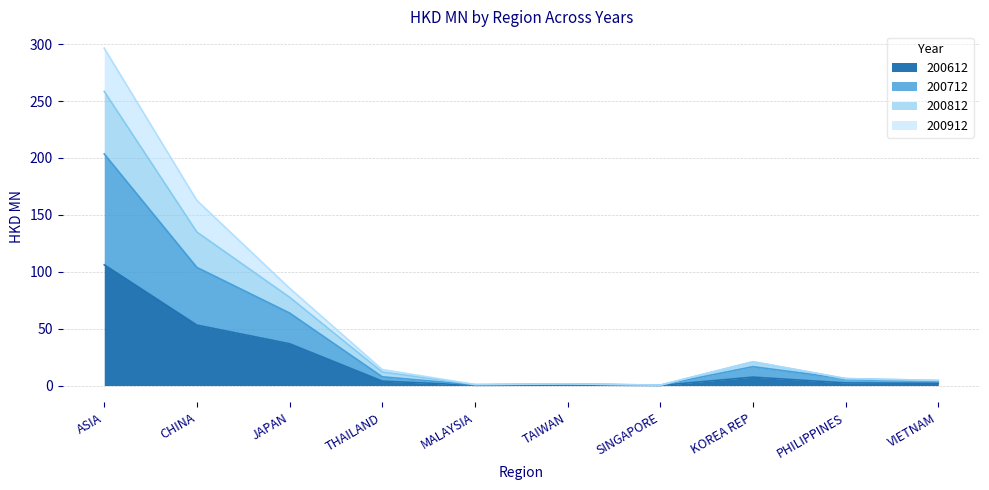

At which category does 200812 reach its first local peak?

TAIWAN